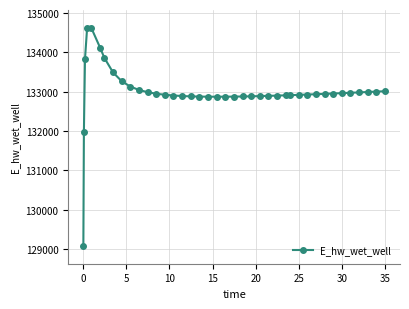

True or false: there are more than 0 points higher than both neighbors.

True